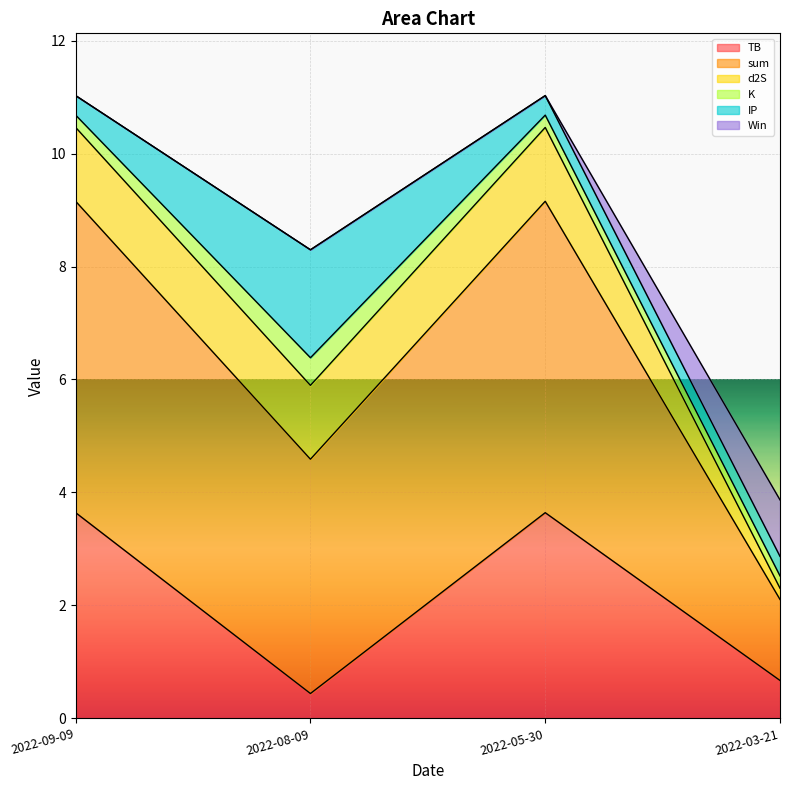

How many lines are shown in the chart?

6